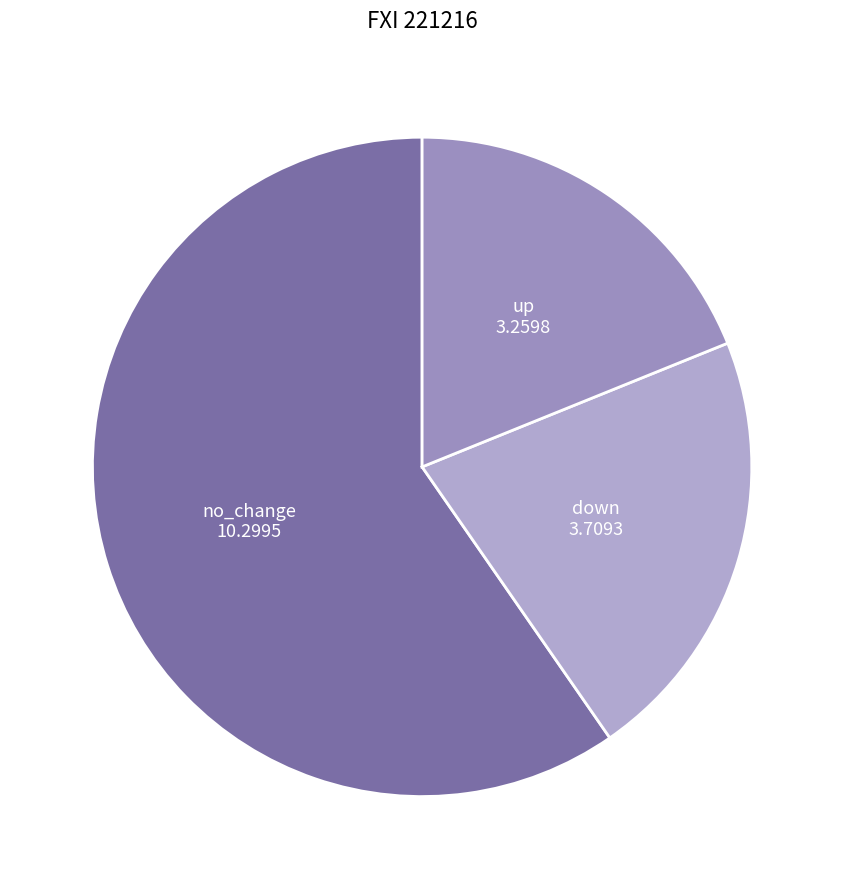

The down slice represents 7% of the pie. True or false?

False